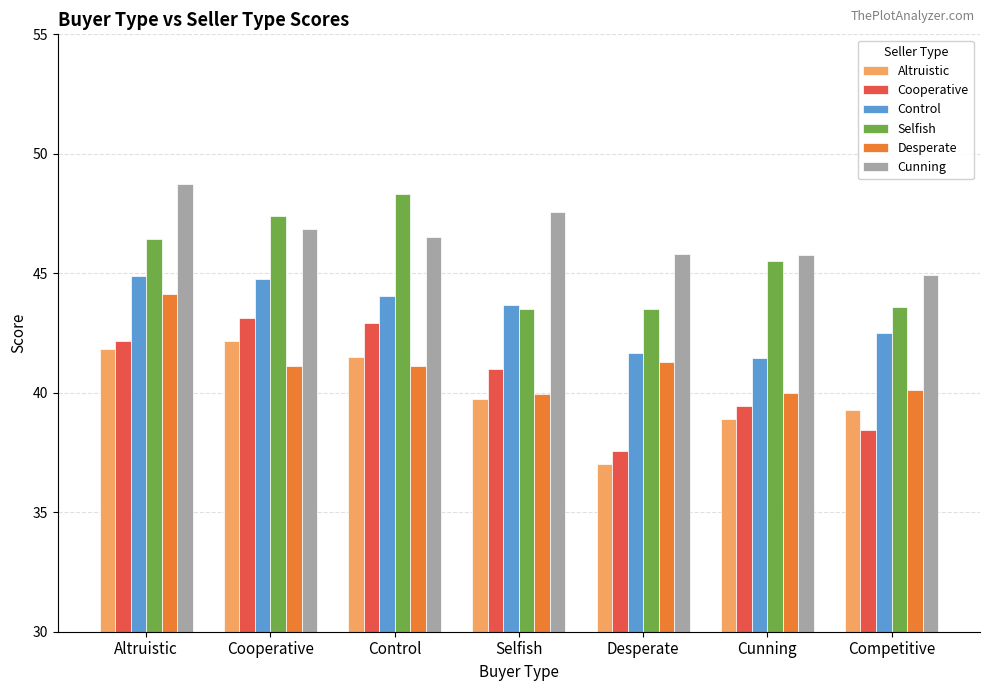

Which series has the widest spread of values?

Cooperative